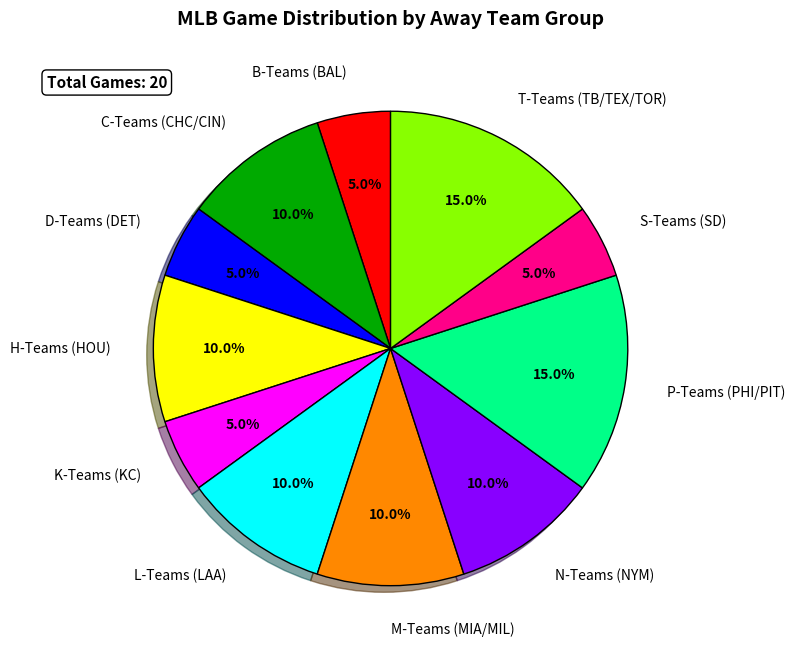

Combined, do H-Teams (HOU) and T-Teams (TB/TEX/TOR) account for over 50%?

No